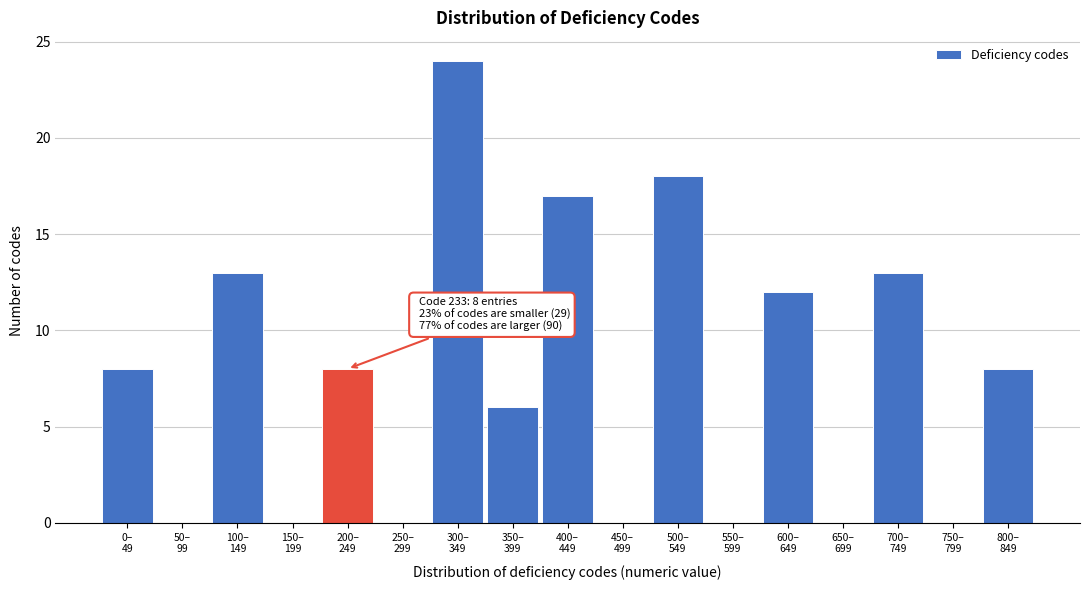

What is the sum of all values?

127